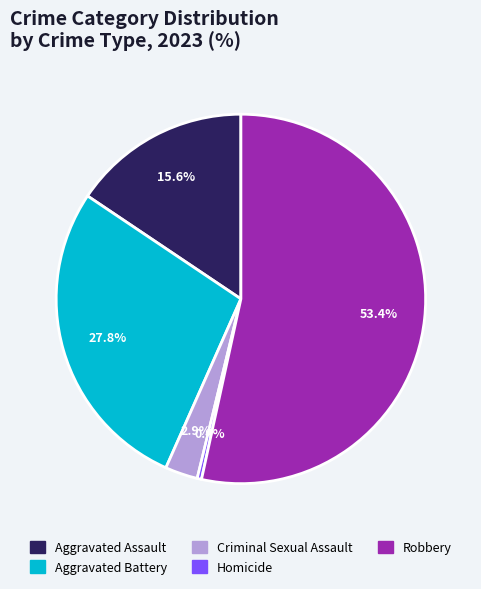

Is it true that Homicide is 0% of the pie?

True